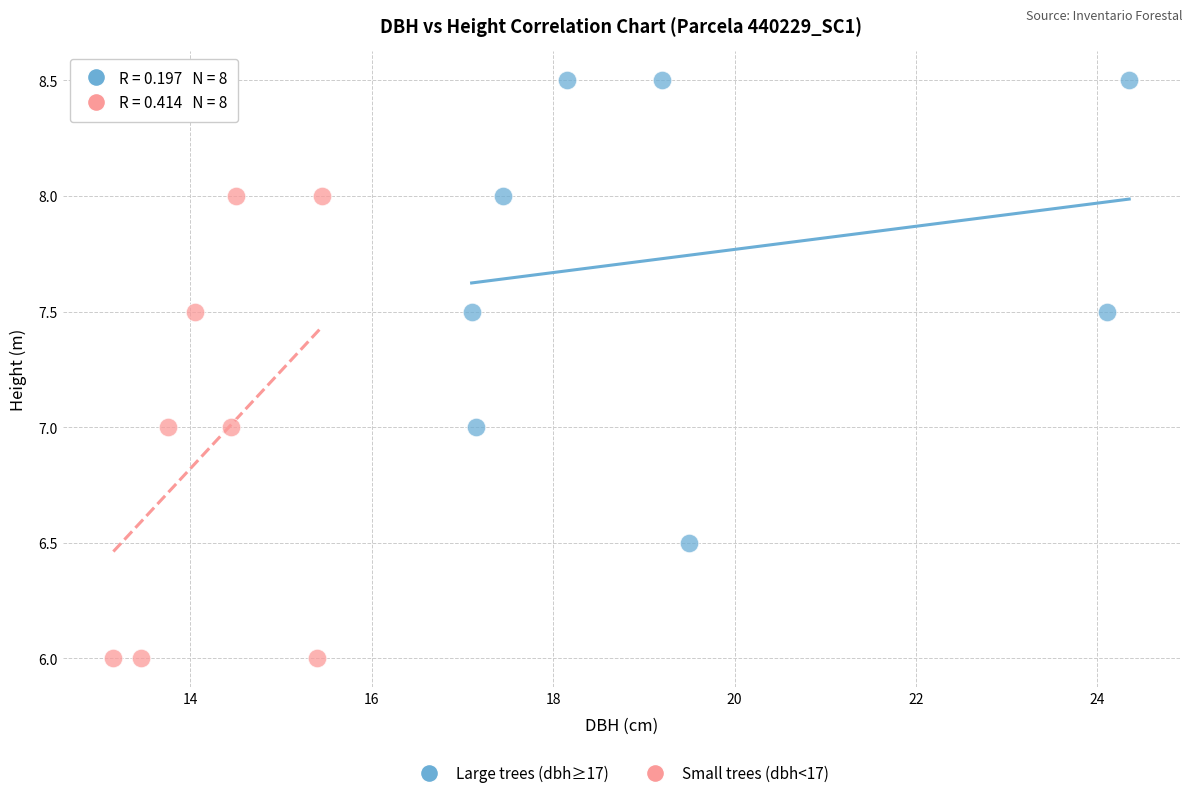

Which series reaches the maximum Y coordinate?

Large trees (dbh≥17)